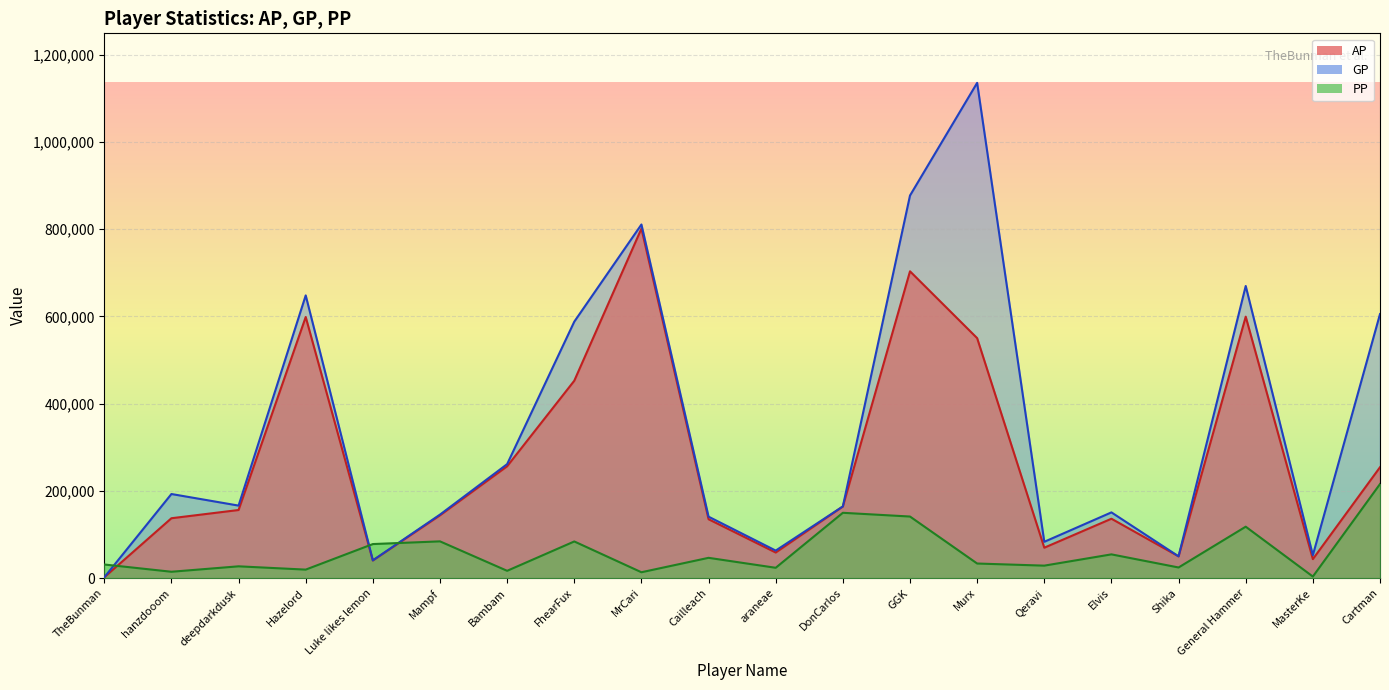

Which series ends up on top after the final intersection of GP and PP?

GP